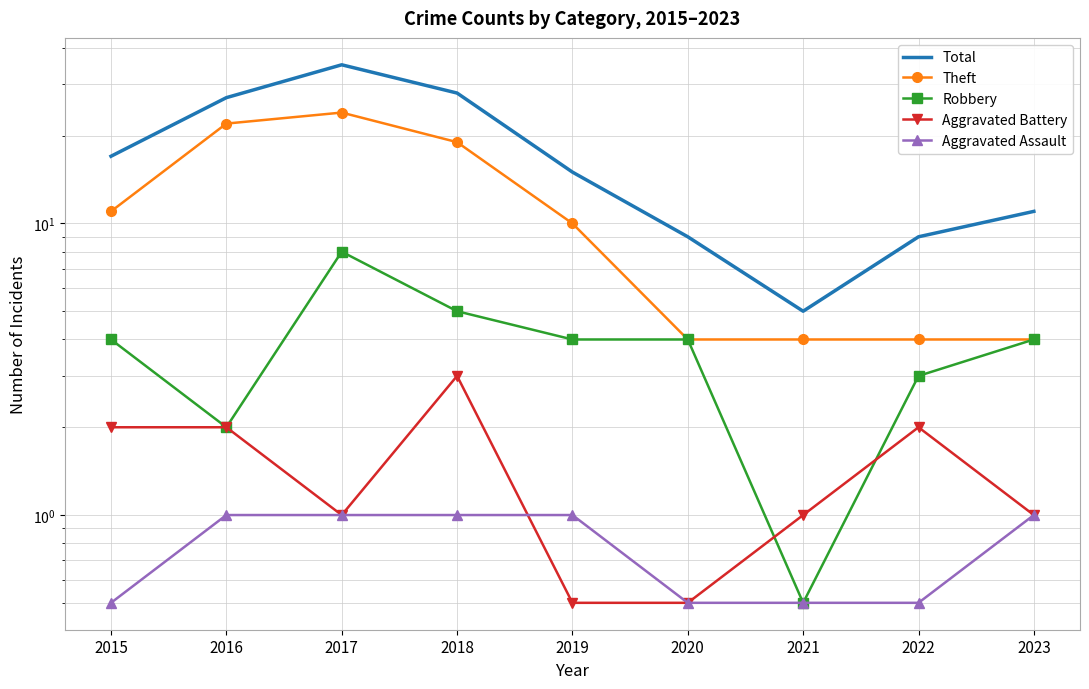

Rank the categories by Robbery value from lowest to highest.

2021, 2016, 2022, 2015, 2019, 2020, 2023, 2018, 2017